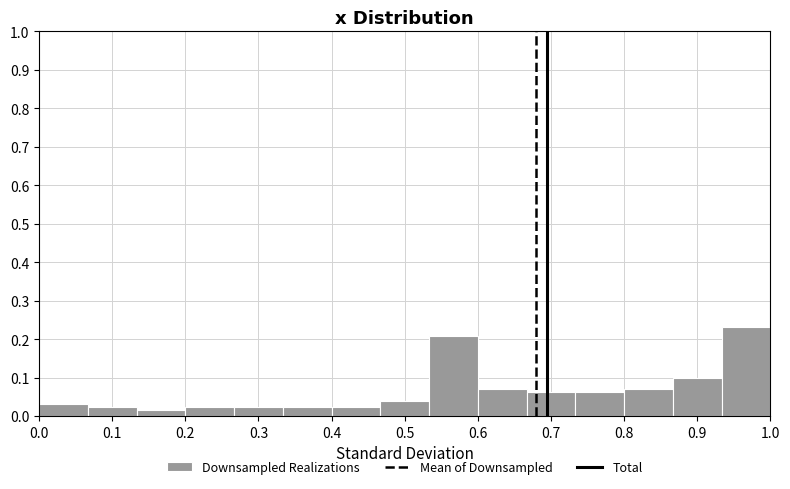

Which range on the x-axis has the tallest bar?

0.93 to 1.00